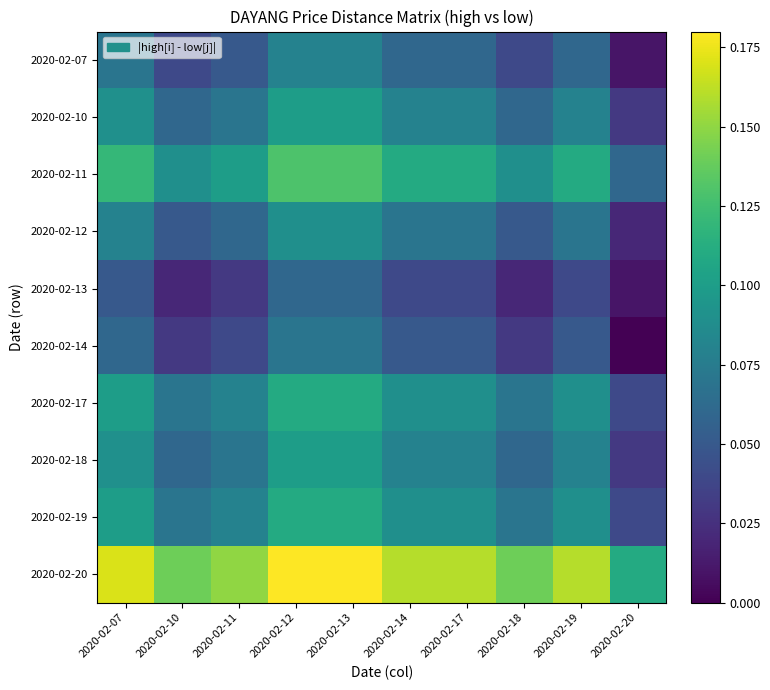

At 2020-02-12, list the series in order from smallest to largest.

2020-02-13, 2020-02-14, 2020-02-07, 2020-02-12, 2020-02-10, 2020-02-18, 2020-02-17, 2020-02-19, 2020-02-11, 2020-02-20